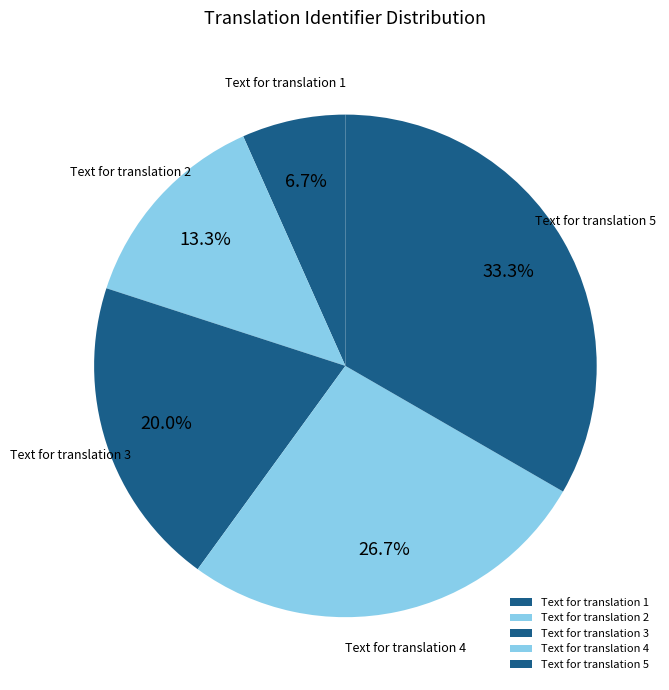

Which category has the smallest portion of the pie?

Text for translation 1